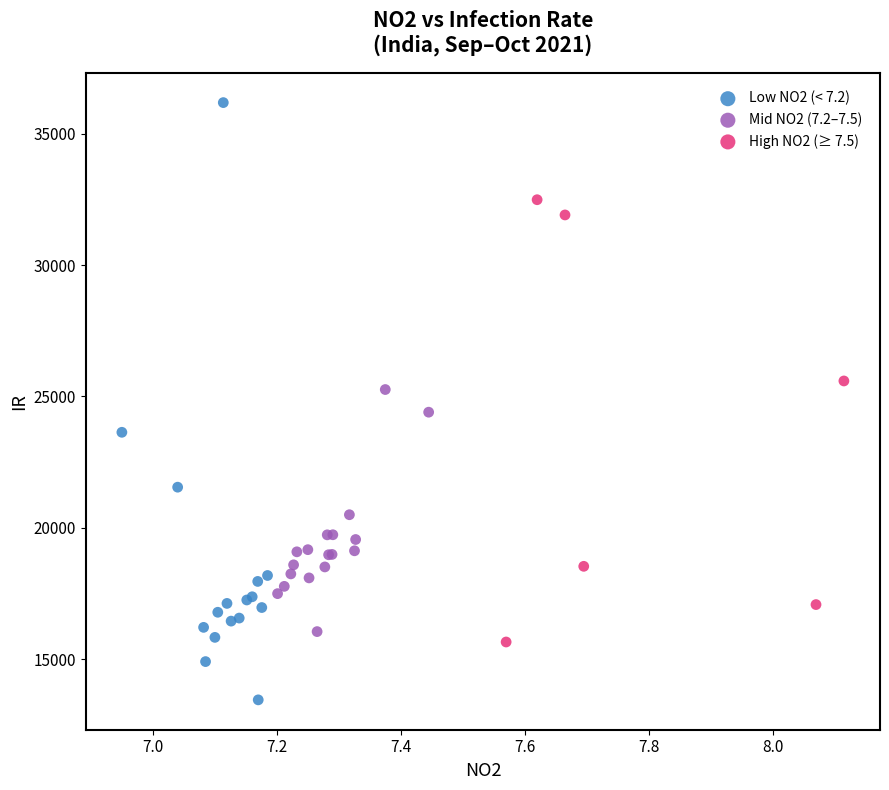

Which series has the largest Y range (max minus min)?

Low NO2 (< 7.2)